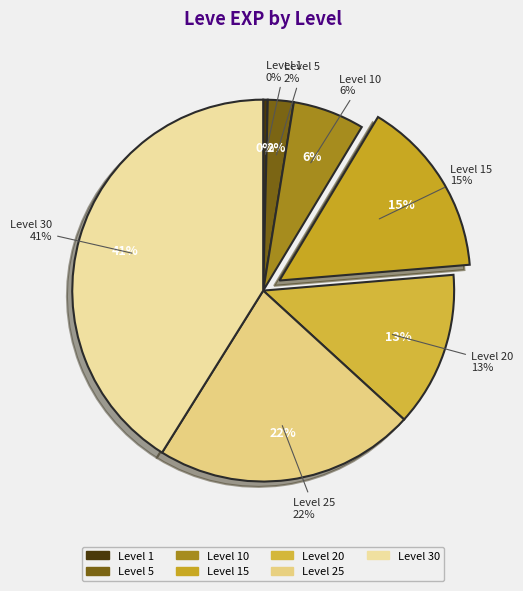

Is there a majority slice in this chart?

No